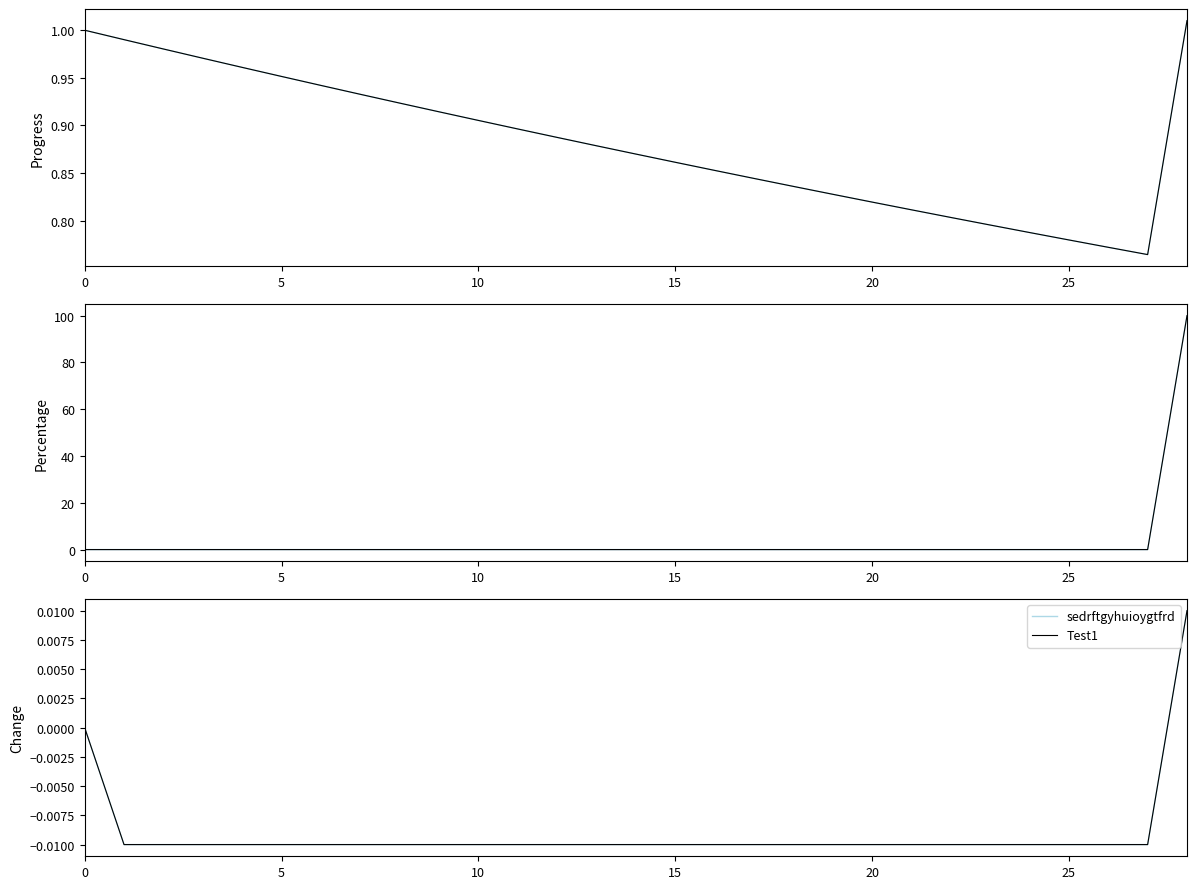

True or false: Test1 and sedrftgyhuioygtfrd intersect in this chart.

False